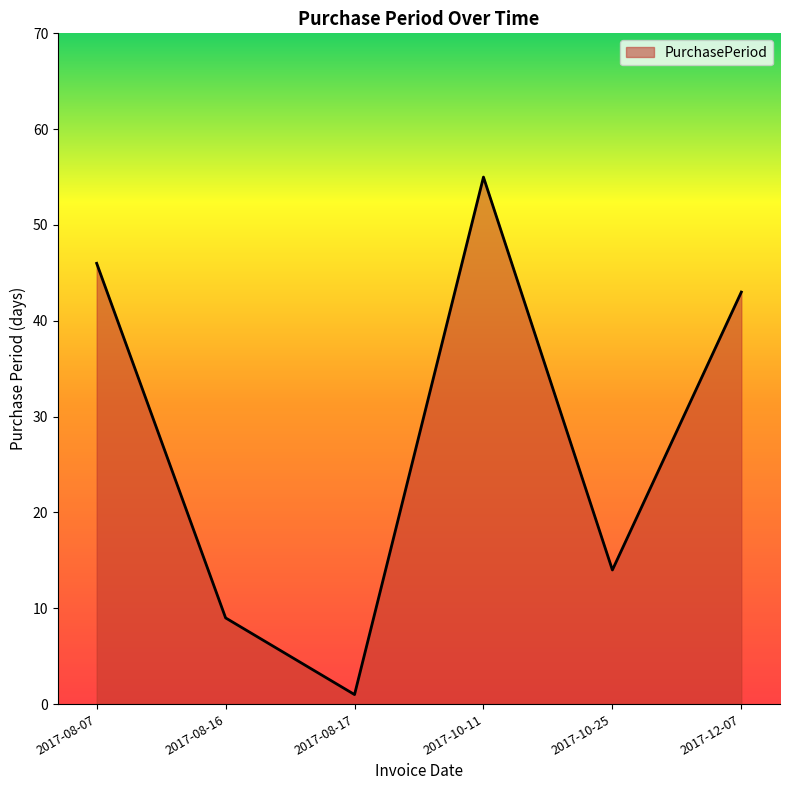

What is the smallest value displayed?

1